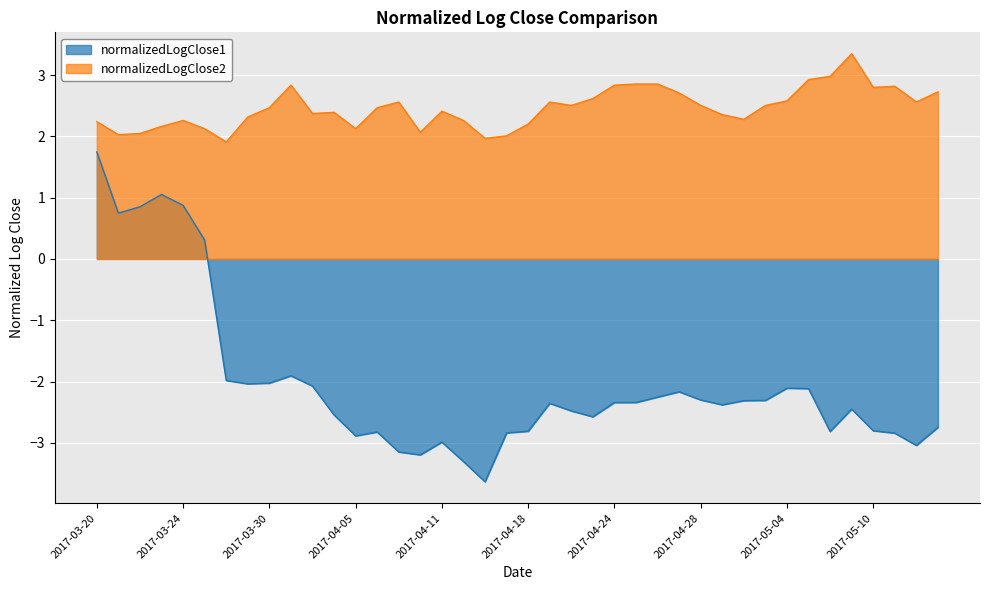

True or false: normalizedLogClose1 and normalizedLogClose2 cross at least once.

False